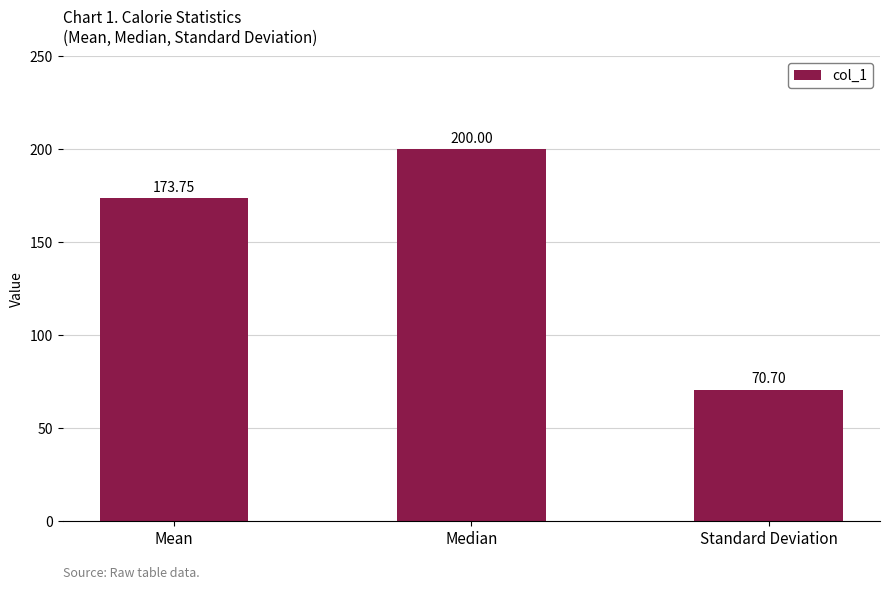

How many bars are there in total?

3